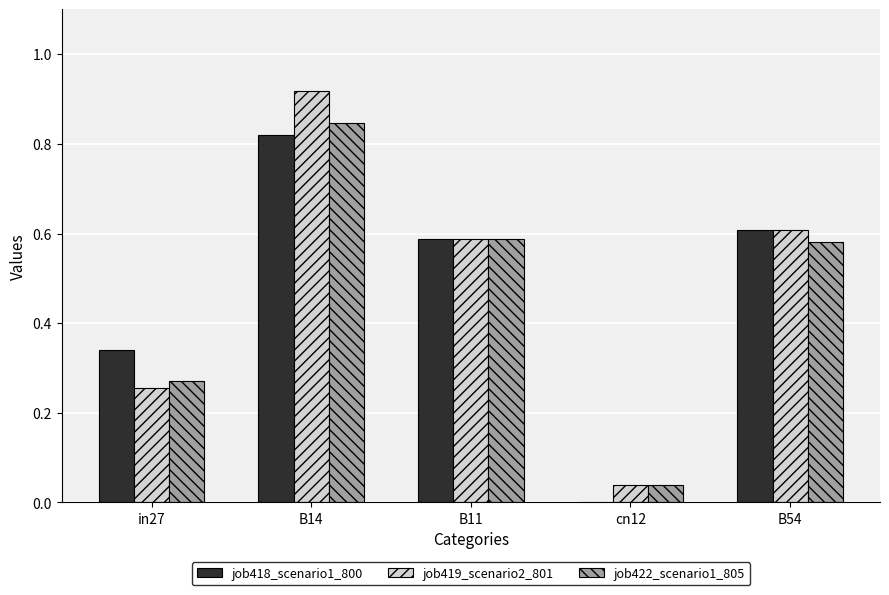

Is it true that job422_scenario1_805 equals 0.1 at B11?

False